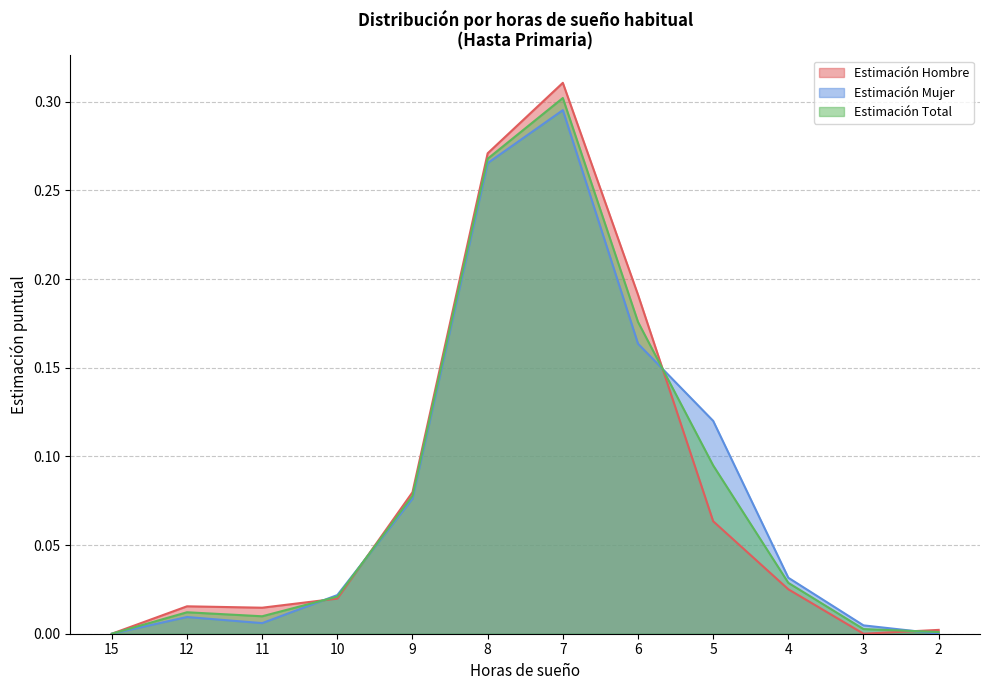

Where do Total N (estimada) Mujer and Total N (estimada) Hombre first cross each other?

11 and 10